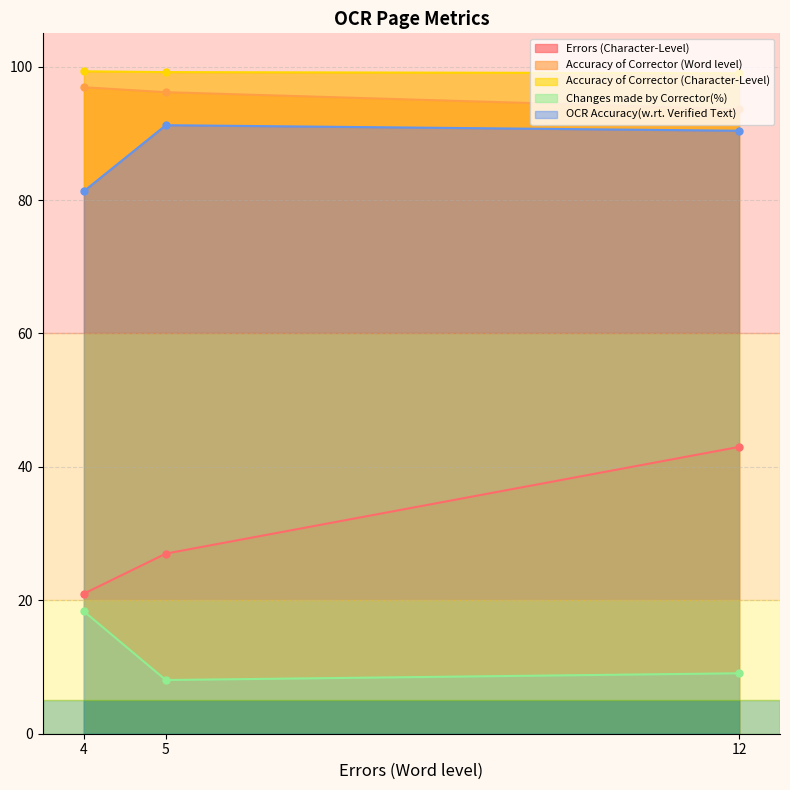

Which series has the largest range (max minus min)?

Errors (Character-Level)